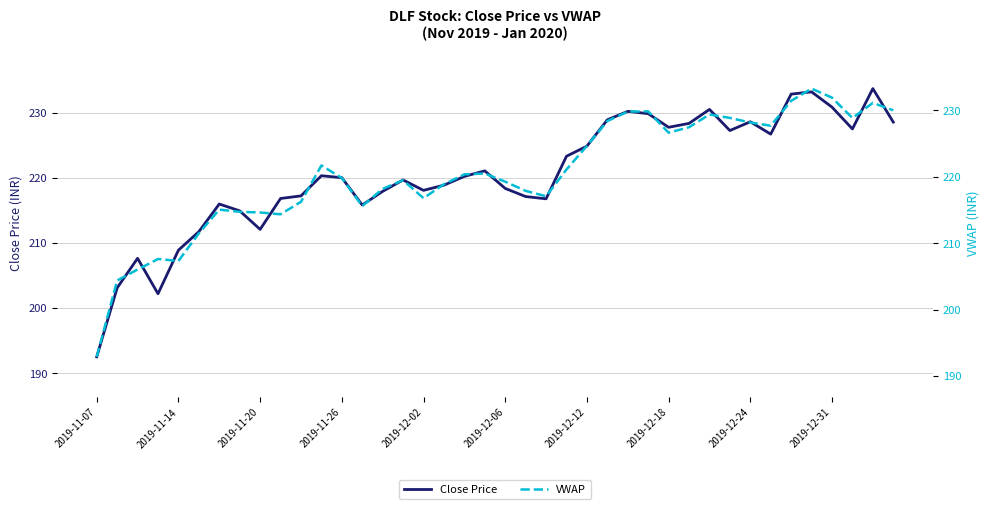

What are all the series names shown in the legend?

Close Price, VWAP